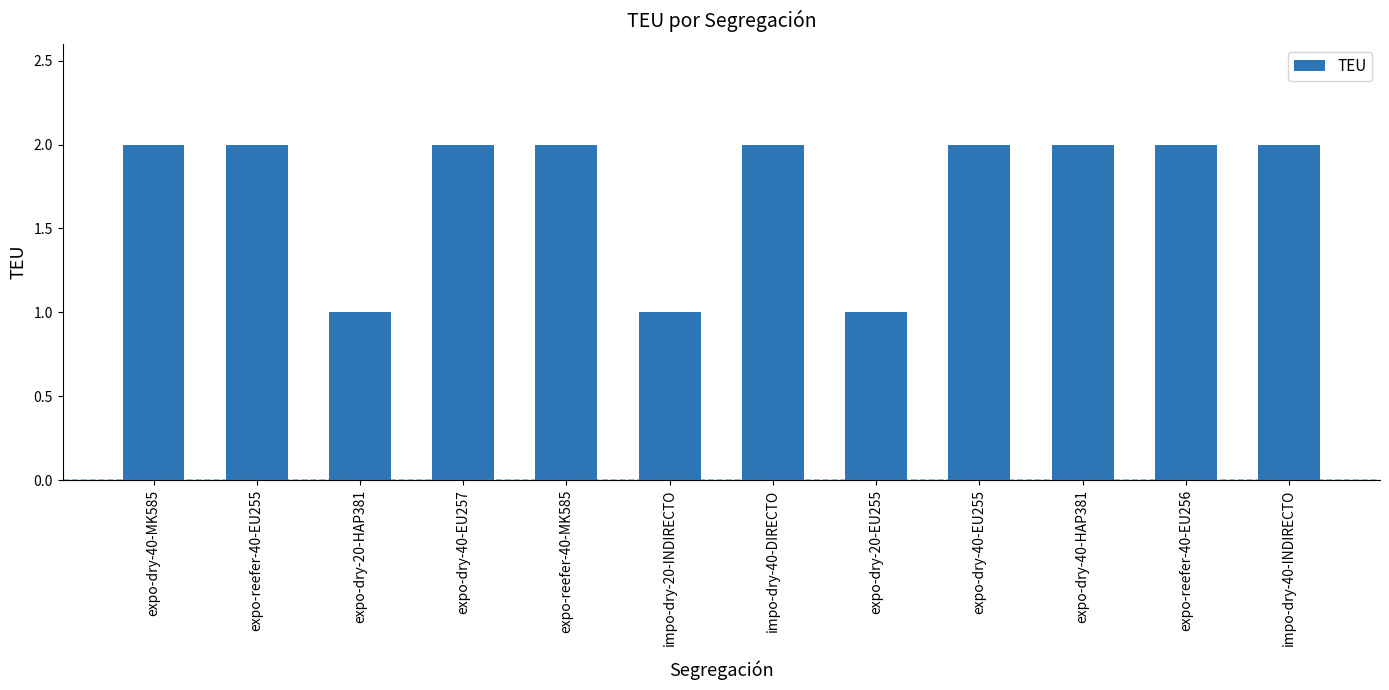

What is the value of the 8th bar from the left?

1